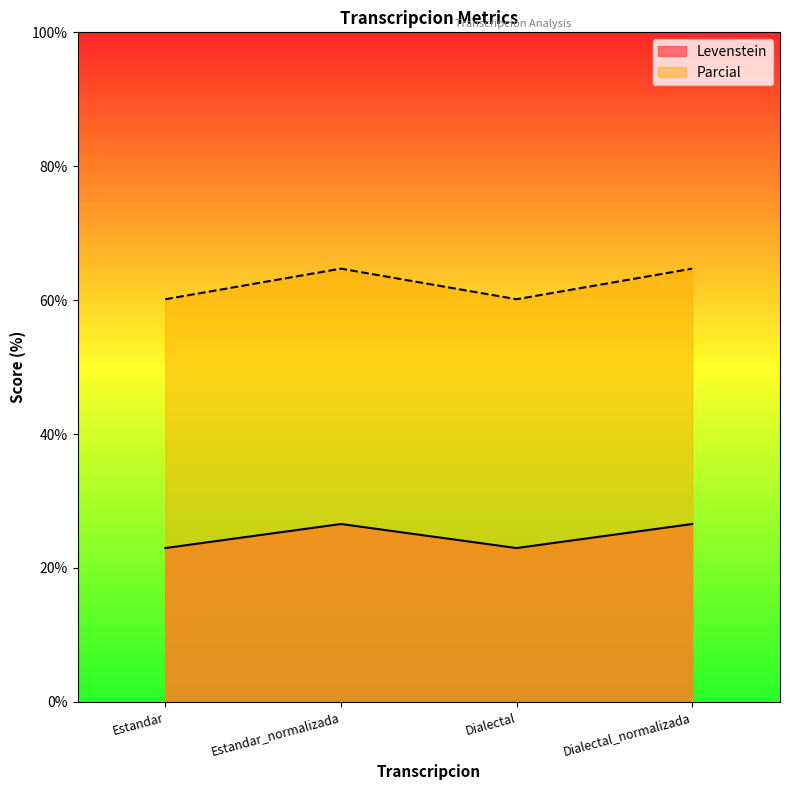

What is the label of the 1st point from the right?

Dialectal_normalizada